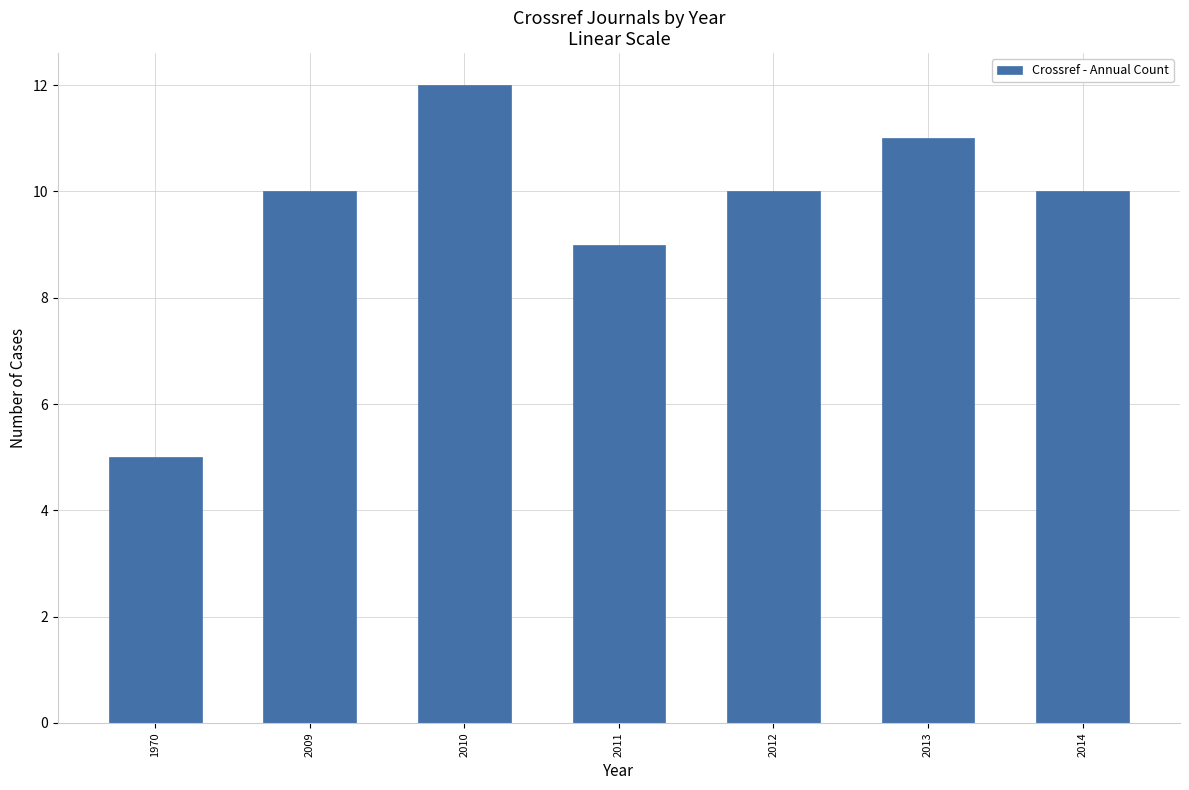

Reading left to right, transcribe all the data shown in this chart.

1970=5	2009=10	2010=12	2011=9	2012=10	2013=11	2014=10